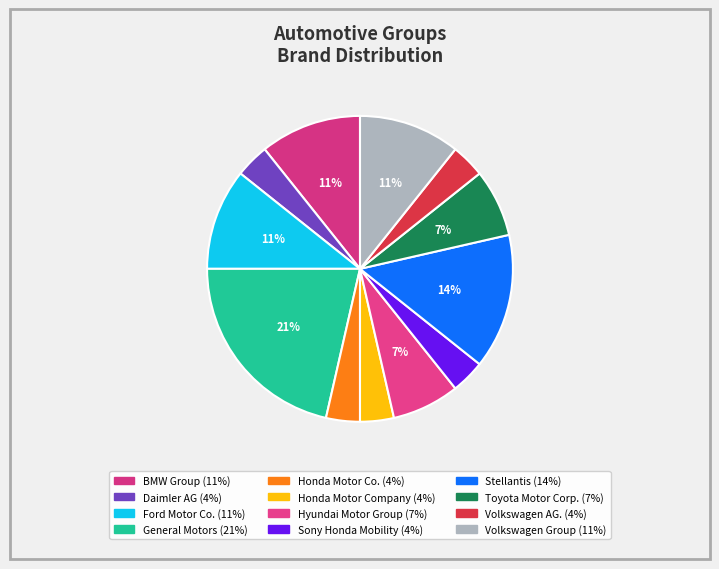

Do Sony Honda Mobility and Volkswagen Group together represent more than half of the pie?

No